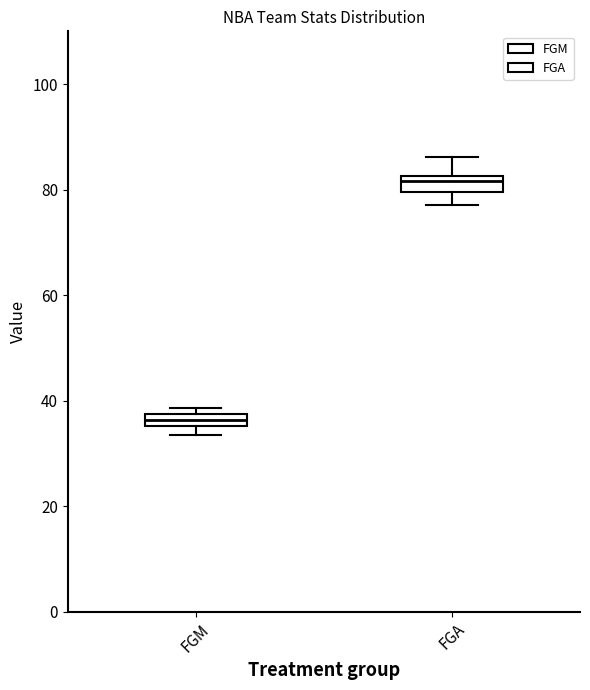

Where is the lower edge of the box for FGA on the y-axis? The values are not printed on the chart, so give them approximately, as read against the axis.

80